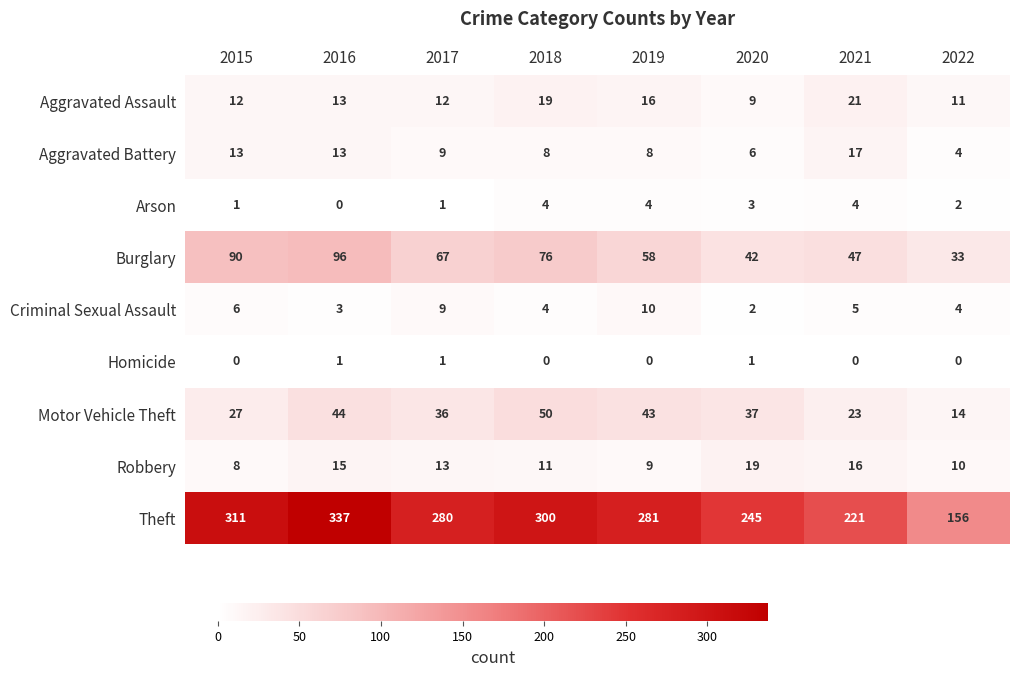

Between 2015 and 2020, which series saw the biggest shift?

Theft